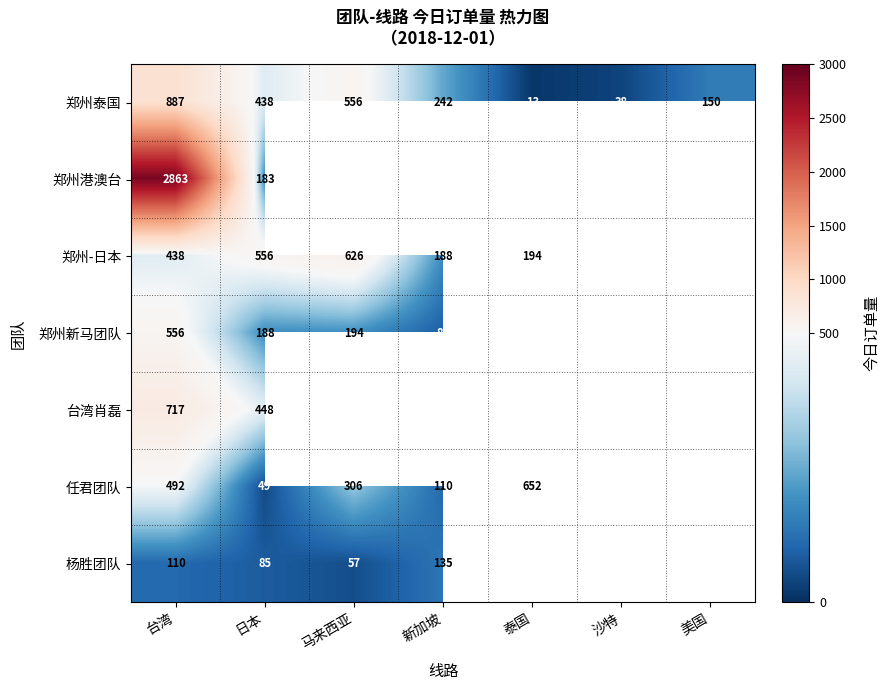

Which has a higher value, 沙特 or 台湾?

台湾